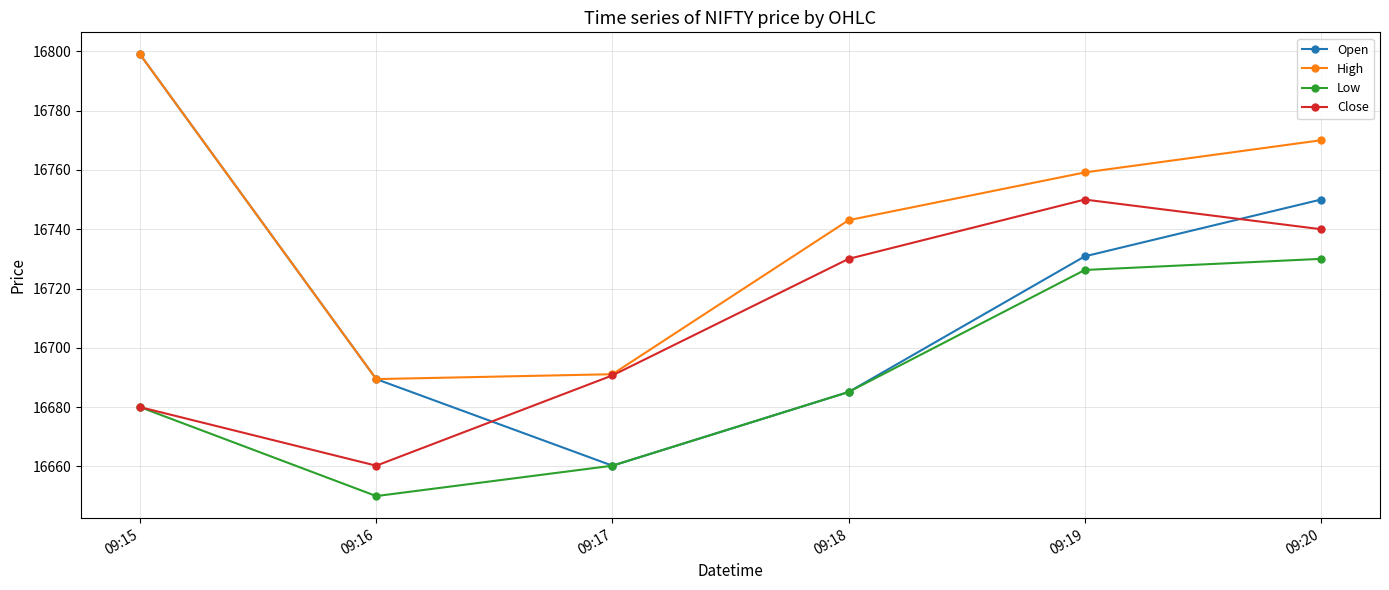

At which label is Close closest to 16705?

09:17